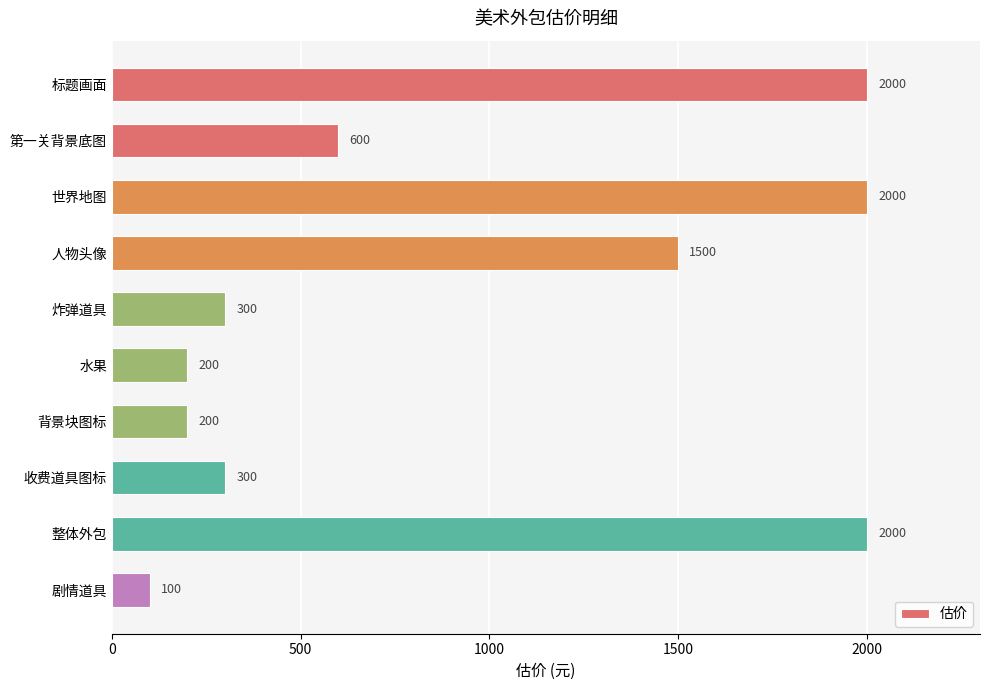

What is the greatest value displayed?

2000